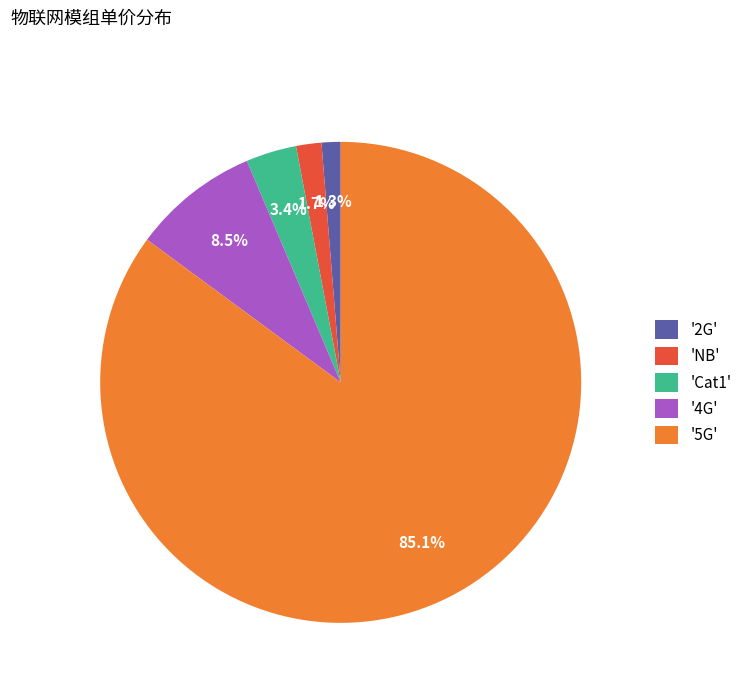

Between 'Cat1' and '2G', which is larger?

'Cat1'